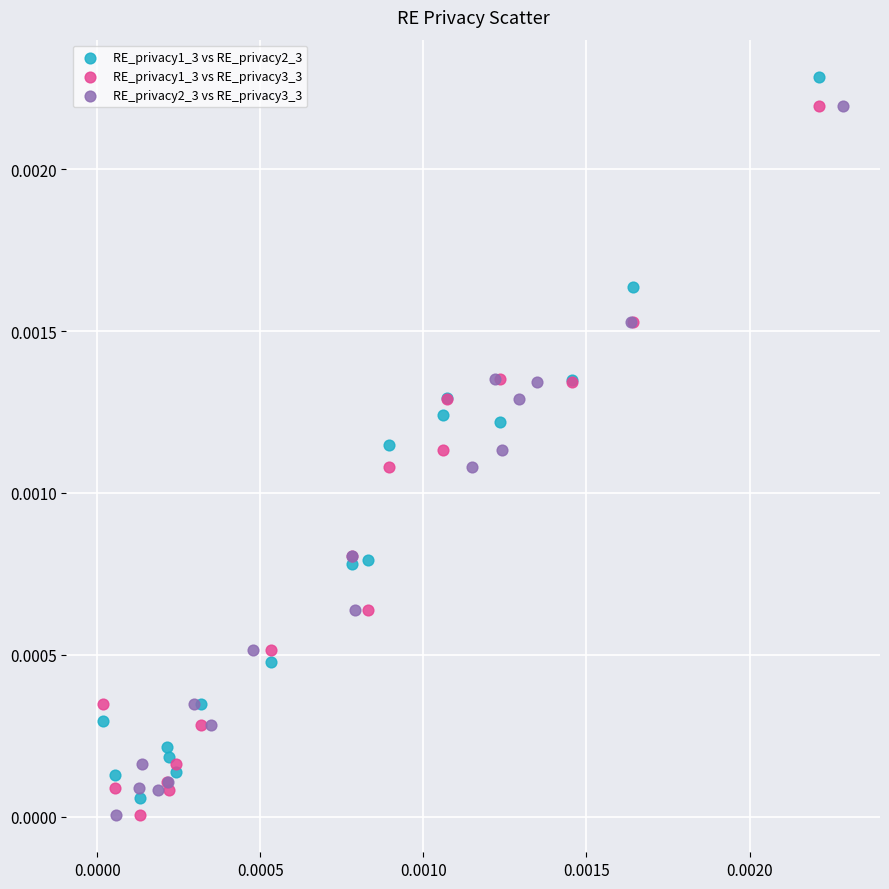

What are all the series names shown in the legend?

RE_privacy1_3 vs RE_privacy2_3, RE_privacy1_3 vs RE_privacy3_3, RE_privacy2_3 vs RE_privacy3_3